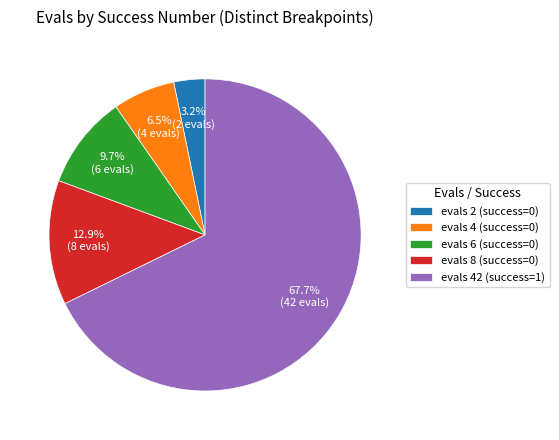

Which category has the smallest portion of the pie?

evals 2 (success=0)